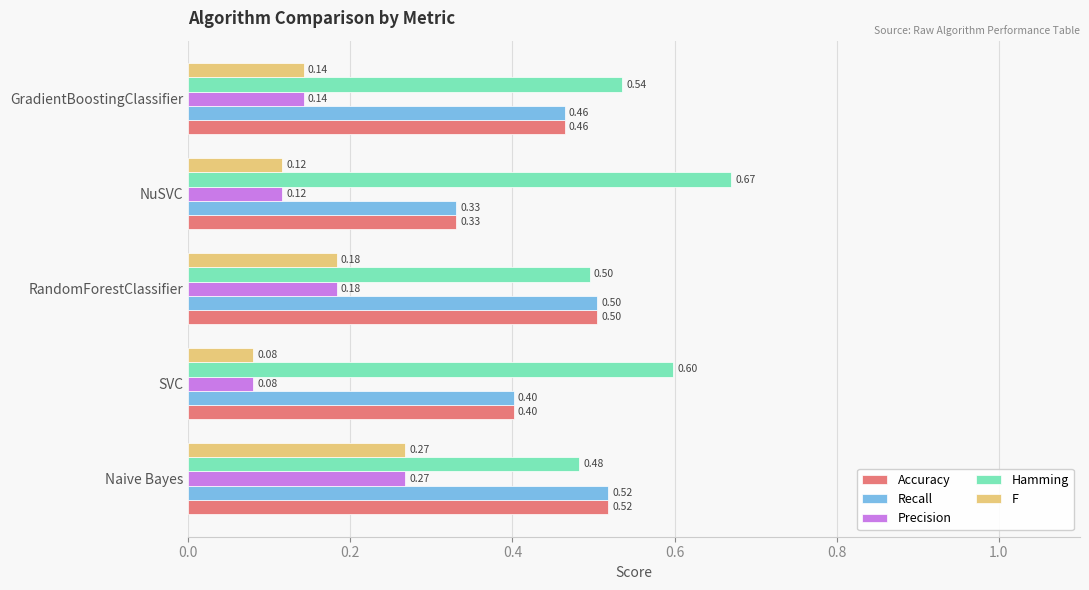

Where is Precision nearest to the value 0?

SVC